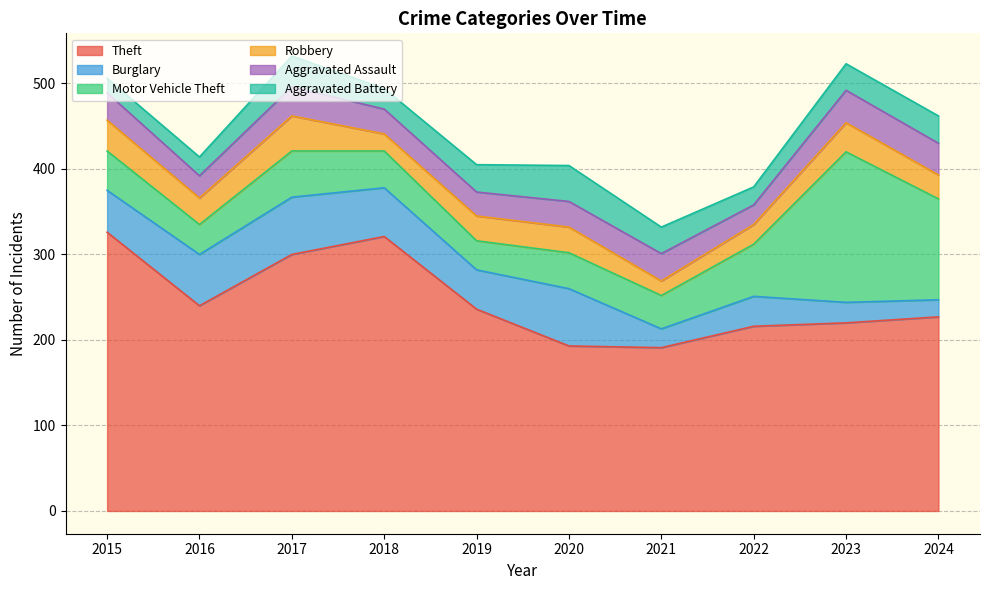

Does the chart display data point markers on the line(s)?

No